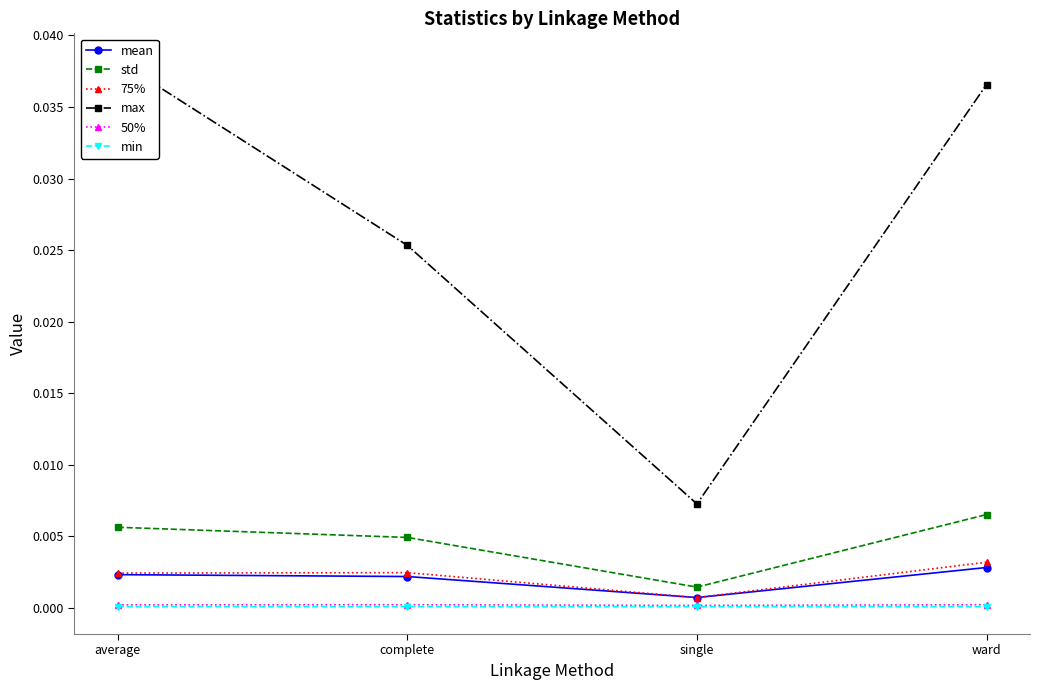

What are all the series names shown in the legend?

mean, std, 75%, max, 50%, min